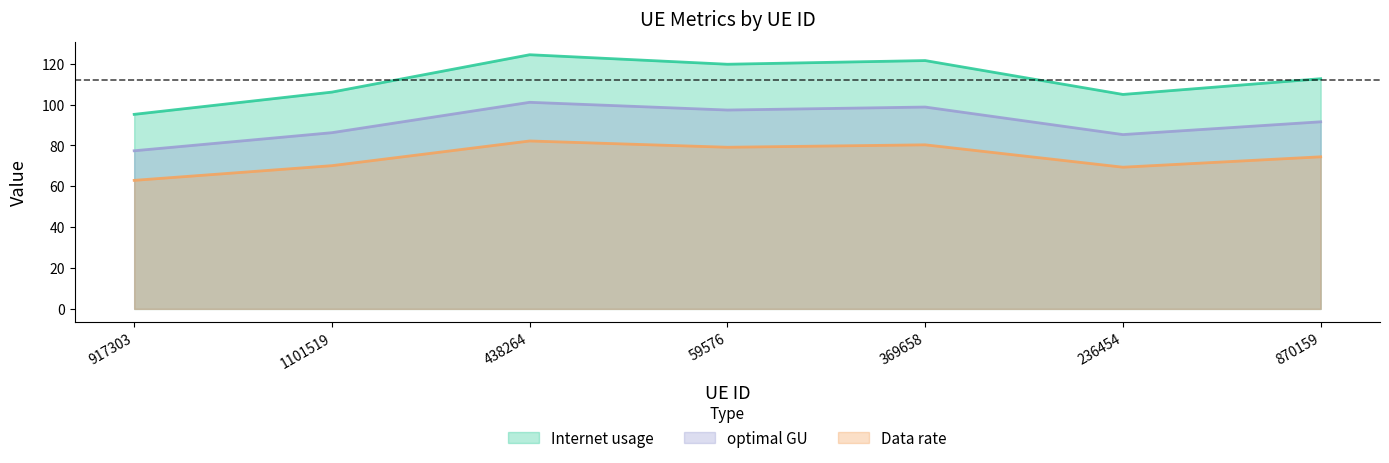

List the series in order of their overall mean, lowest first.

Data rate, optimal GU, Internet usage